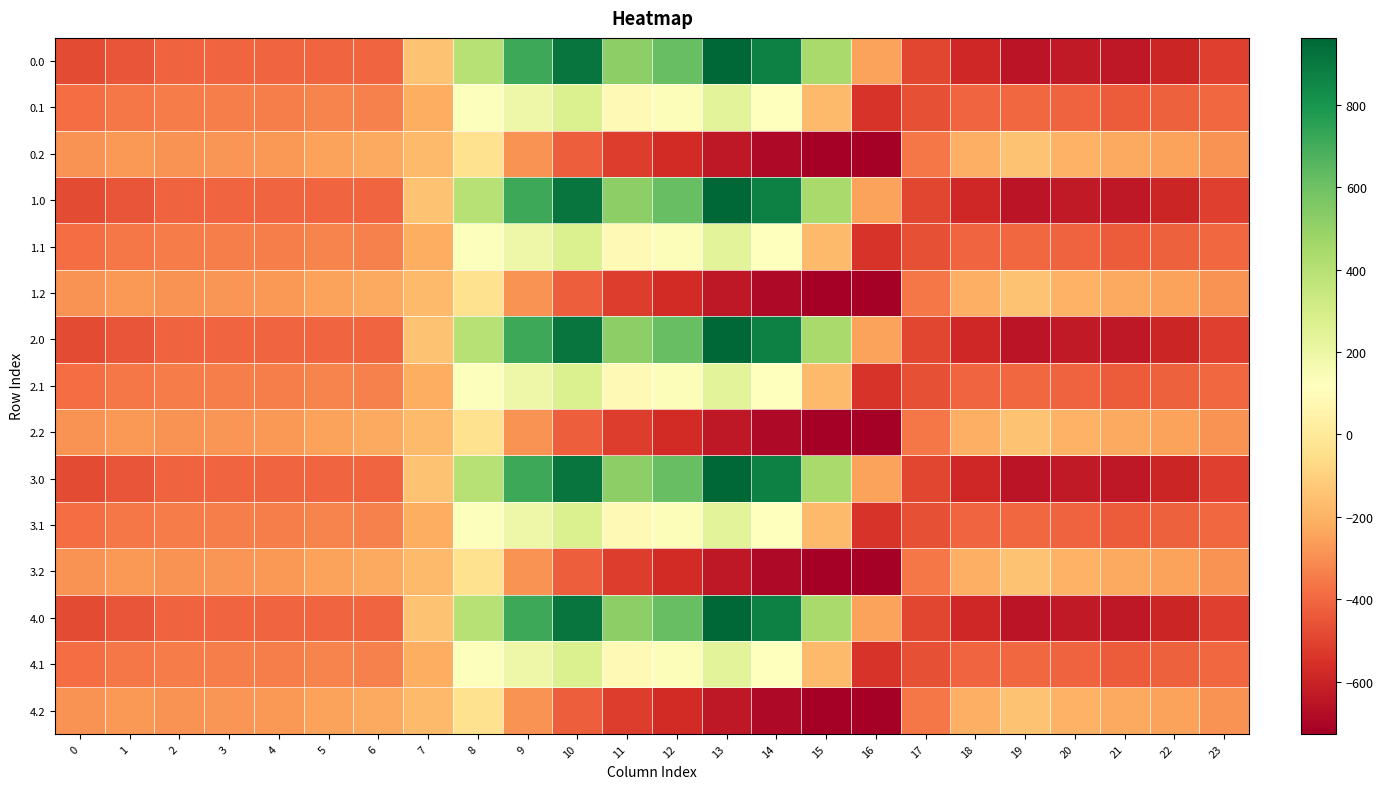

At which category does the chart reach its peak across all series?

13